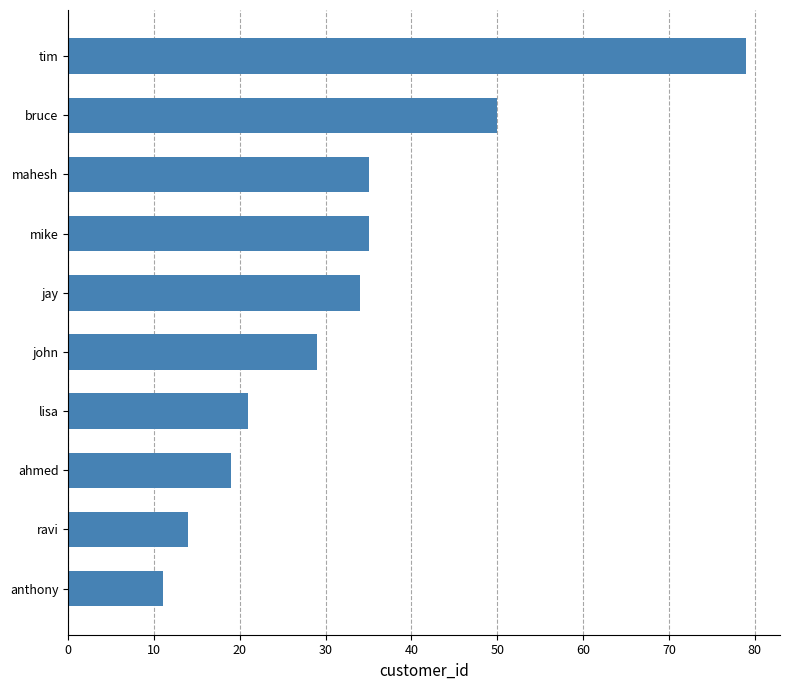

The value at mike is 35. True or false?

True